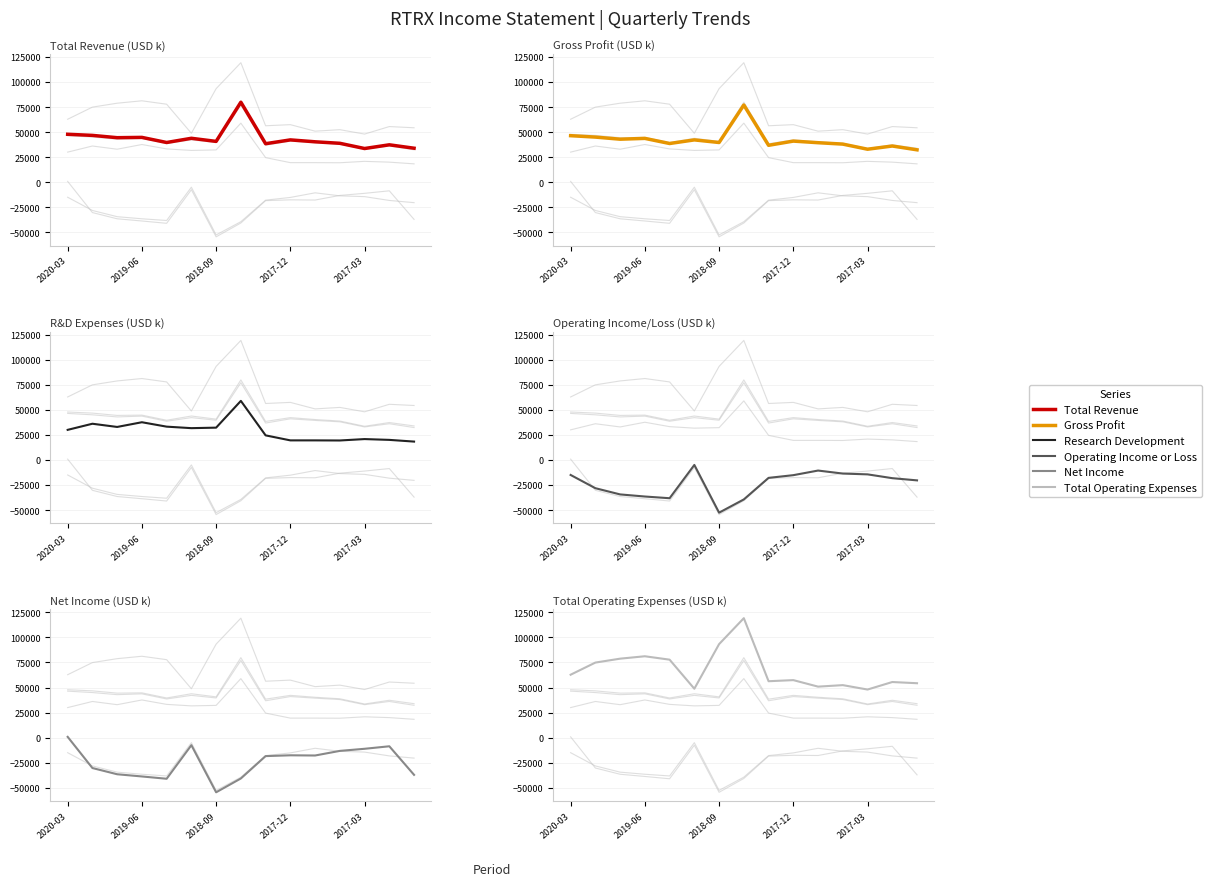

How many lines are shown in the chart?

6